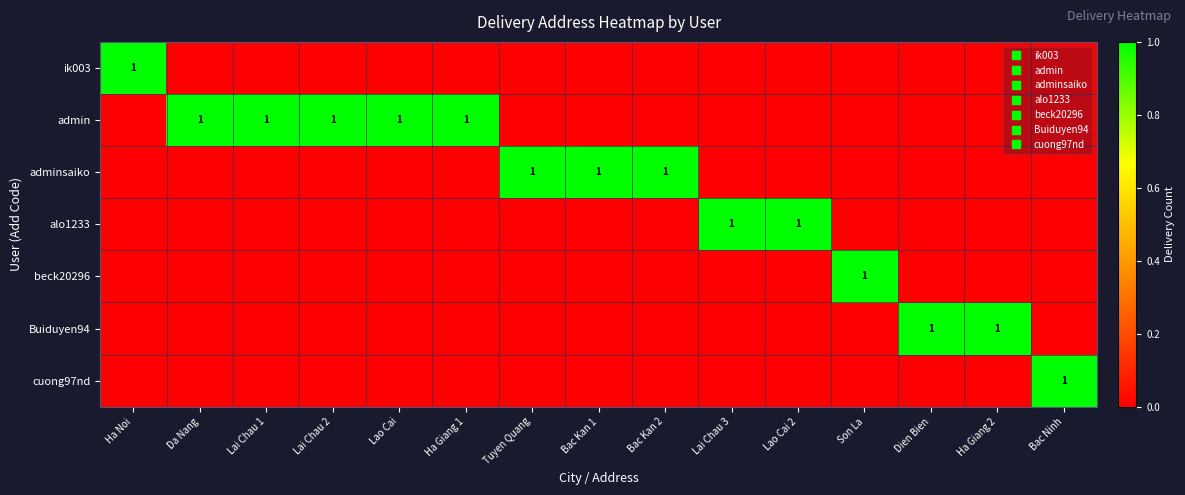

What is the greatest value displayed?

1